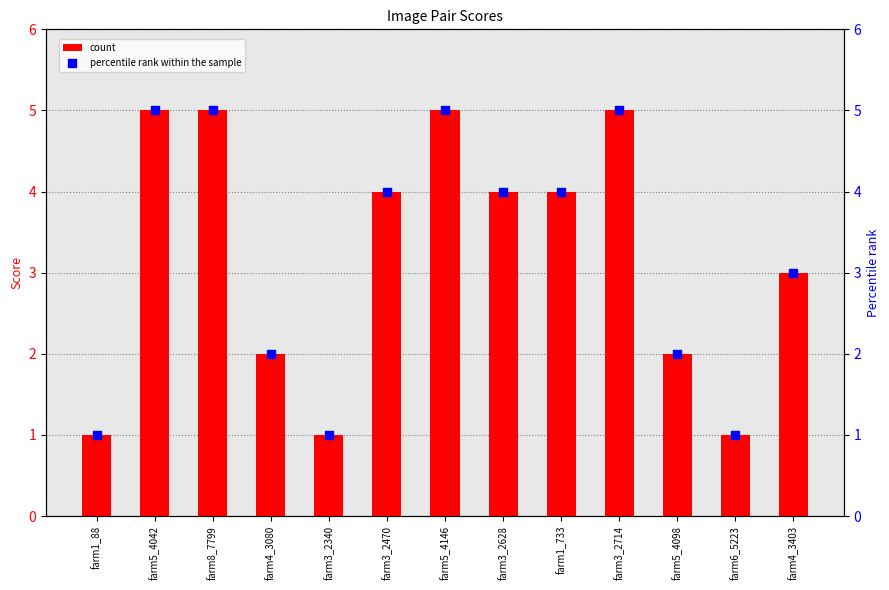

What is the total value across all series at farm6_5223?

2